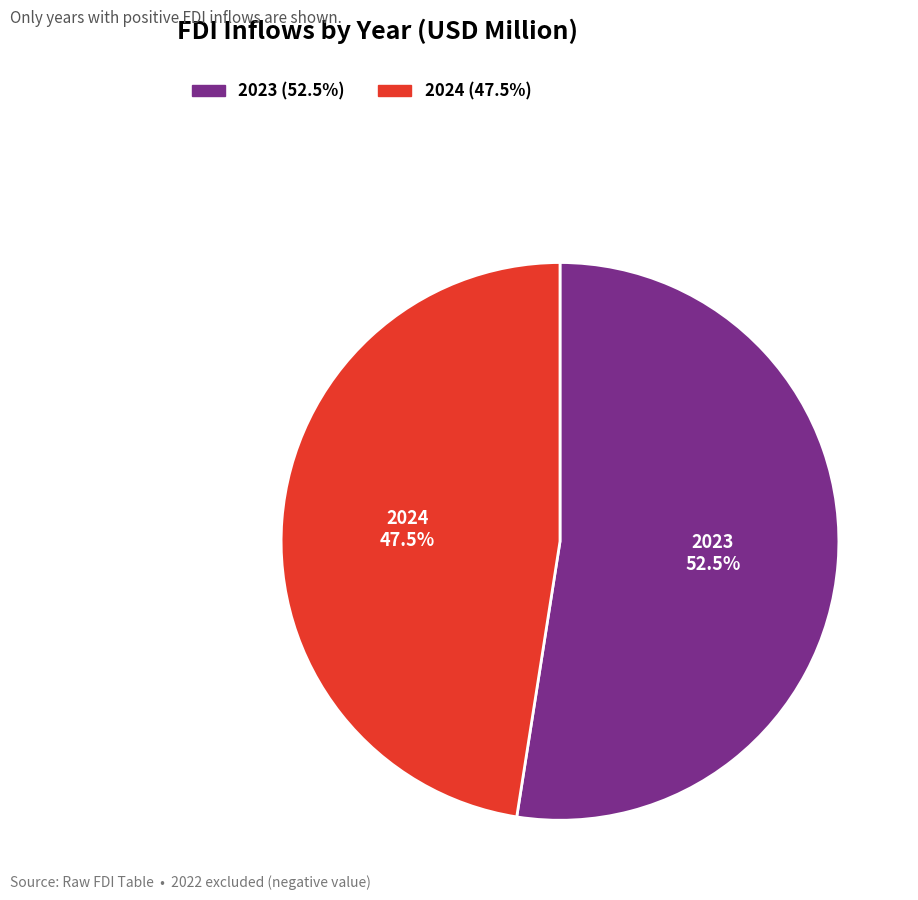

What is the largest slice in the pie chart?

2023